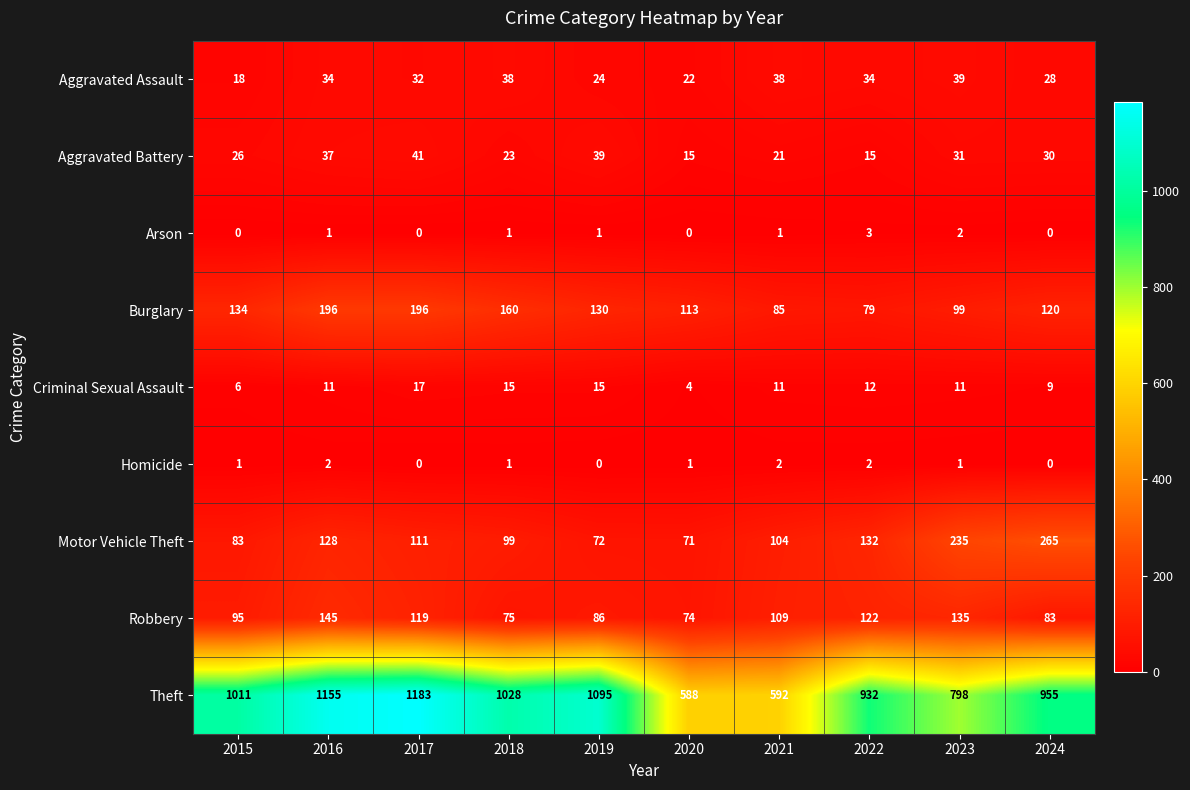

What is the difference between the maximum and minimum values in the Burglary series?

117